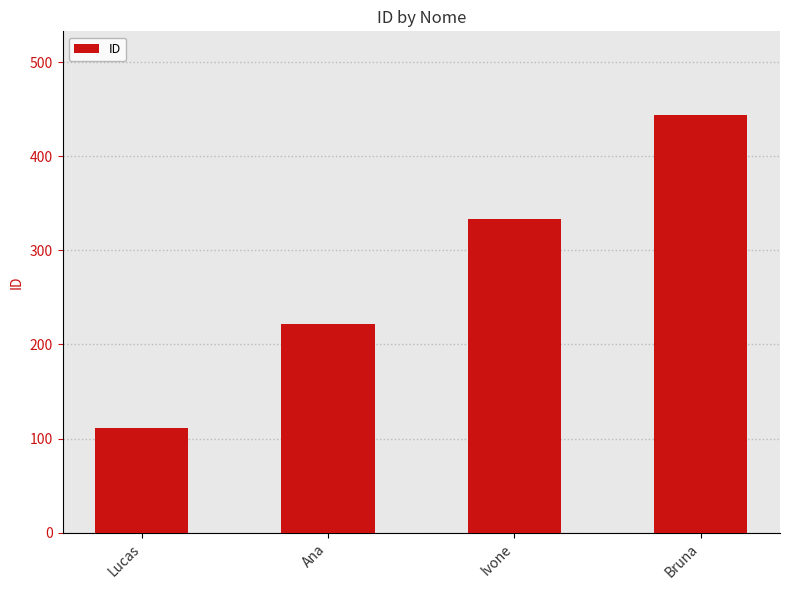

Reading right to left, extract all data points from this chart.

444	333	222	111